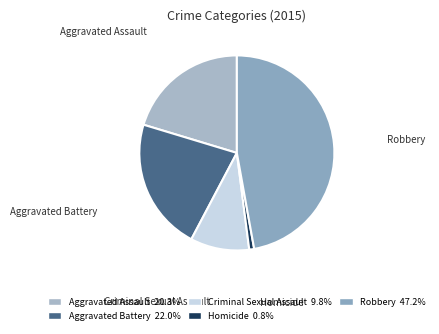

Is the sum of Aggravated Battery and Criminal Sexual Assault greater than half?

No